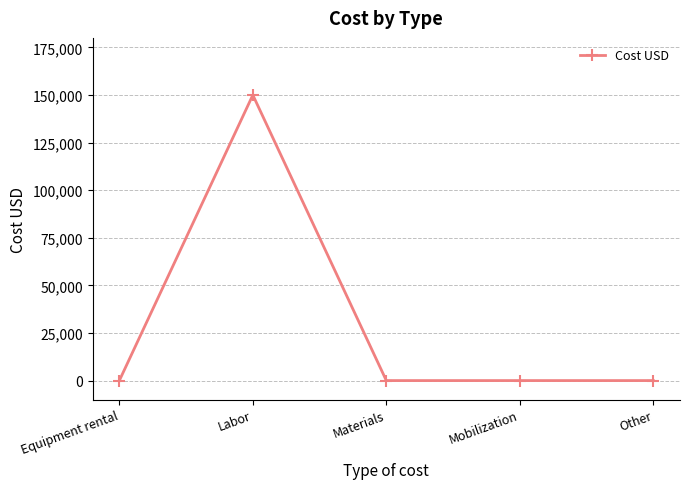

Between Labor and Mobilization, which is larger?

Labor